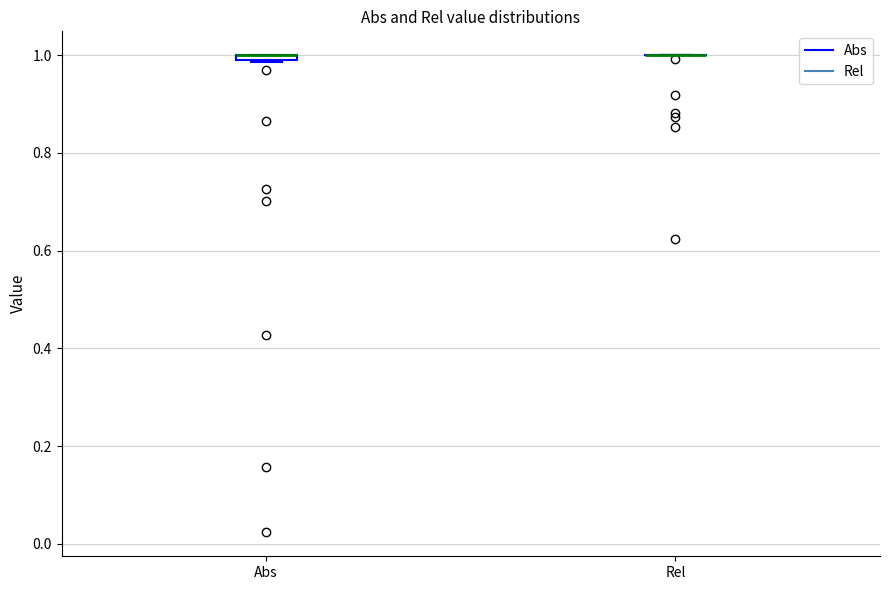

Where is the lower edge of the box for Abs on the y-axis? The values are not printed on the chart, so give them approximately, as read against the axis.

0.98